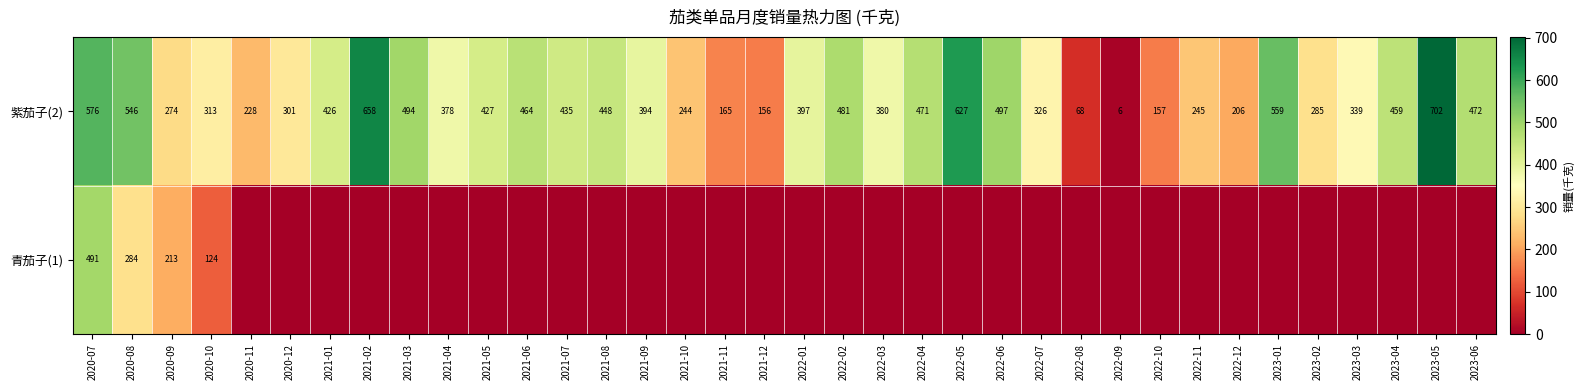

Rank the categories by 紫茄子(2) value from lowest to highest.

2022-09, 2022-08, 2021-12, 2022-10, 2021-11, 2022-12, 2020-11, 2021-10, 2022-11, 2020-09, 2023-02, 2020-12, 2020-10, 2022-07, 2023-03, 2021-04, 2022-03, 2021-09, 2022-01, 2021-01, 2021-05, 2021-07, 2021-08, 2023-04, 2021-06, 2022-04, 2023-06, 2022-02, 2021-03, 2022-06, 2020-08, 2023-01, 2020-07, 2022-05, 2021-02, 2023-05